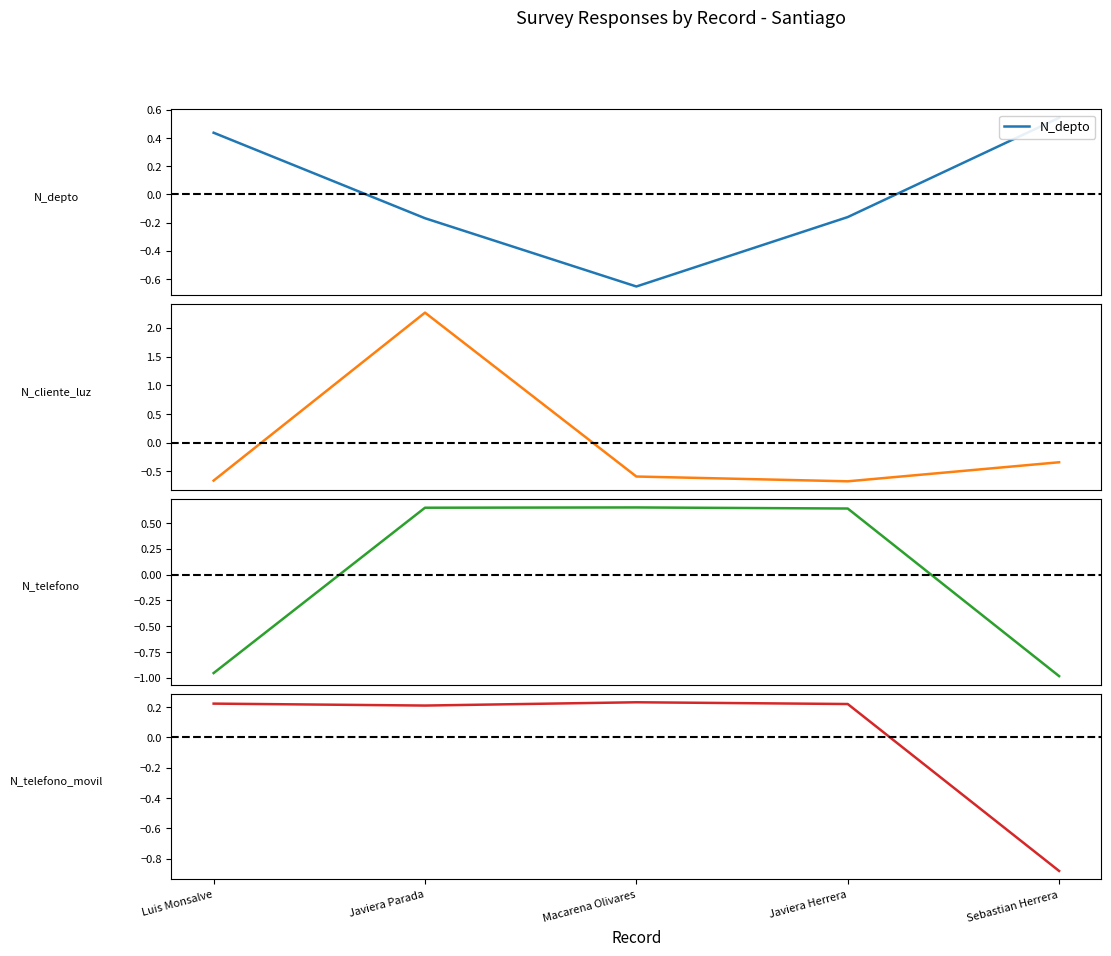

Which series has the largest total across all categories?

N_telefono